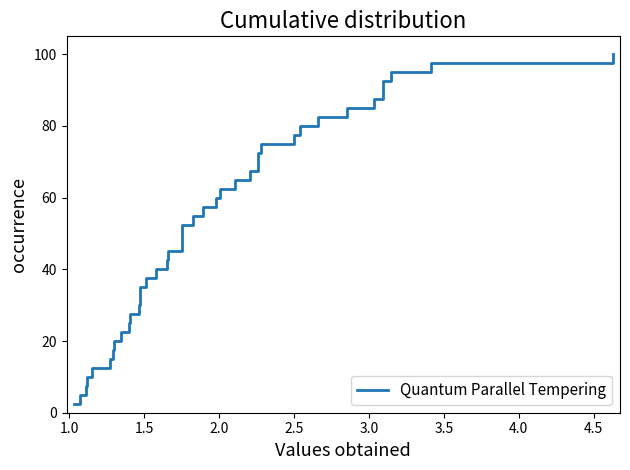

What is the greatest value displayed?

100.0